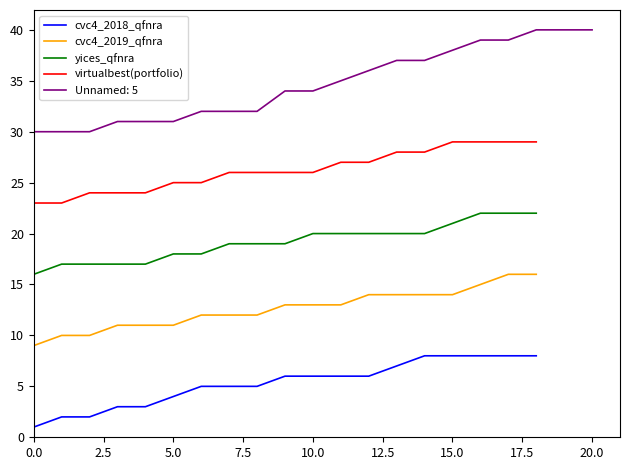

Where does the yices_qfnra series first go above 19?

10